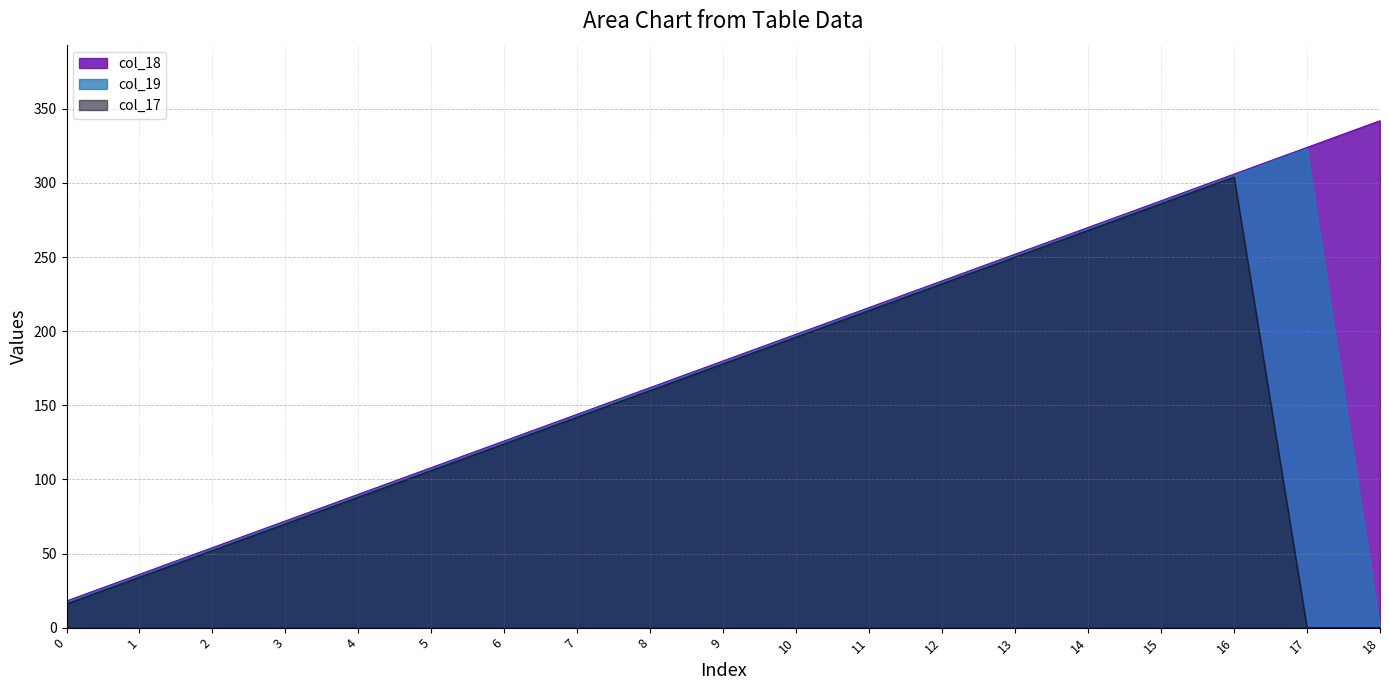

At which label is col_17 closest to 152?

8